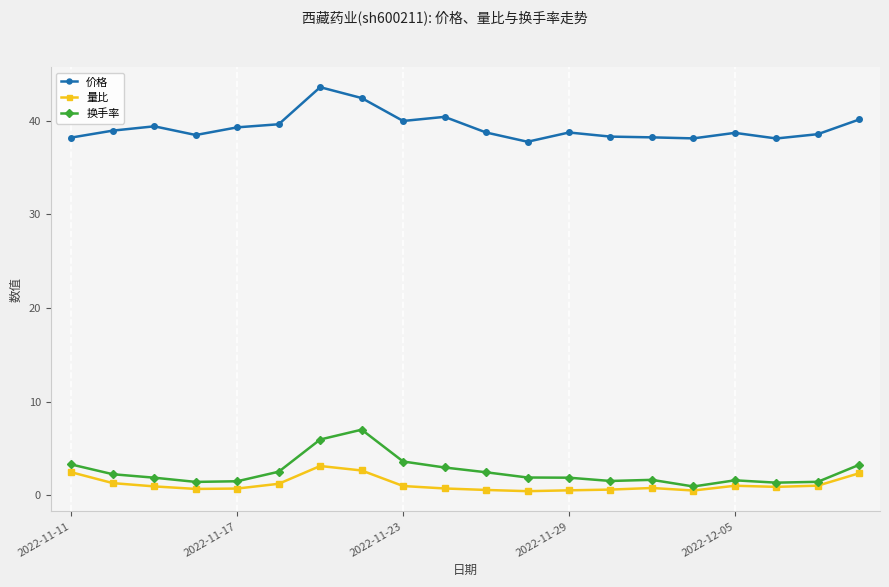

What is the difference between the second highest and second lowest values in the 换手率 series?

4.6